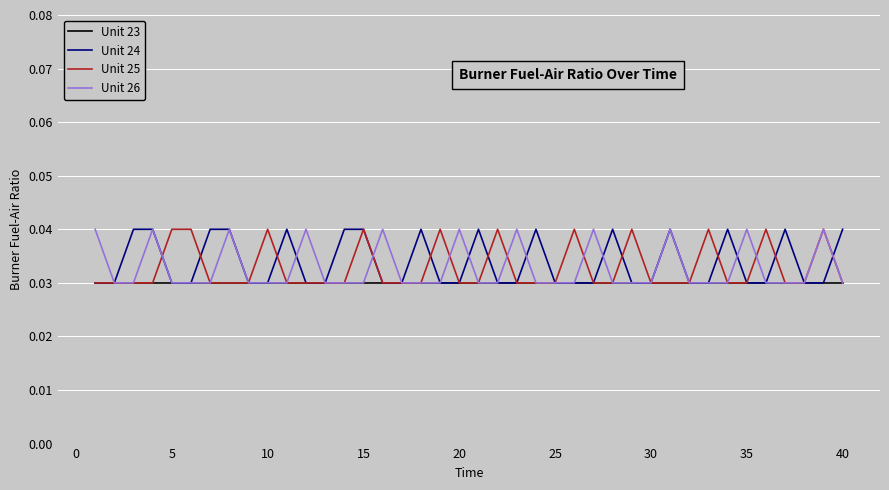

How many lines are shown in the chart?

4